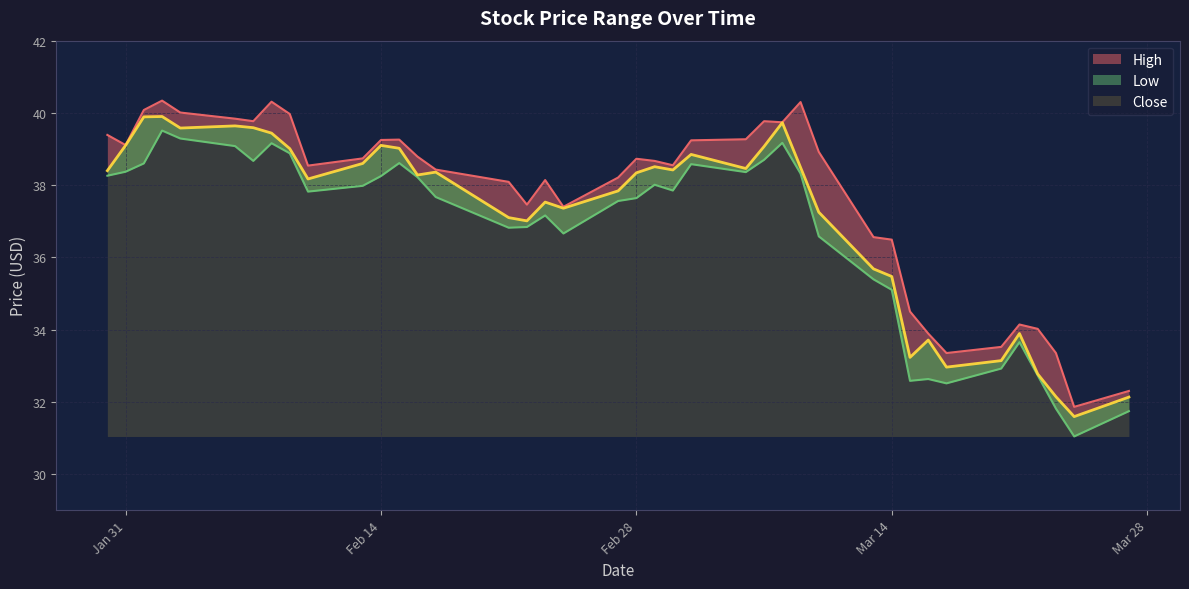

The value of Low at 2023-02-03 is 14.1. True or false?

False